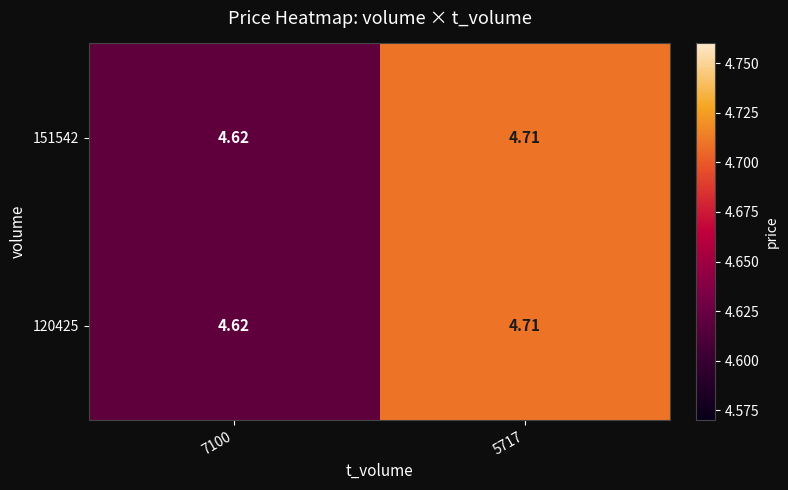

How many series are shown in this chart?

2